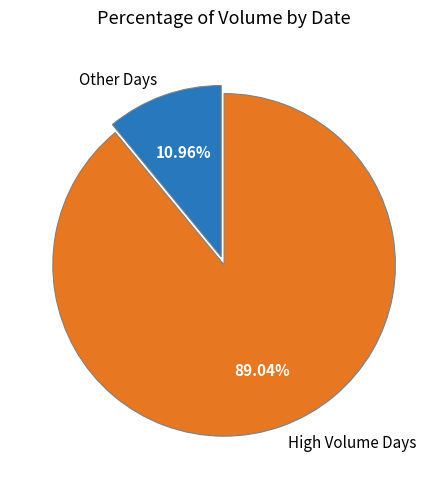

What is the ratio of the value at High Volume Days to the value at Other Days?

8.1